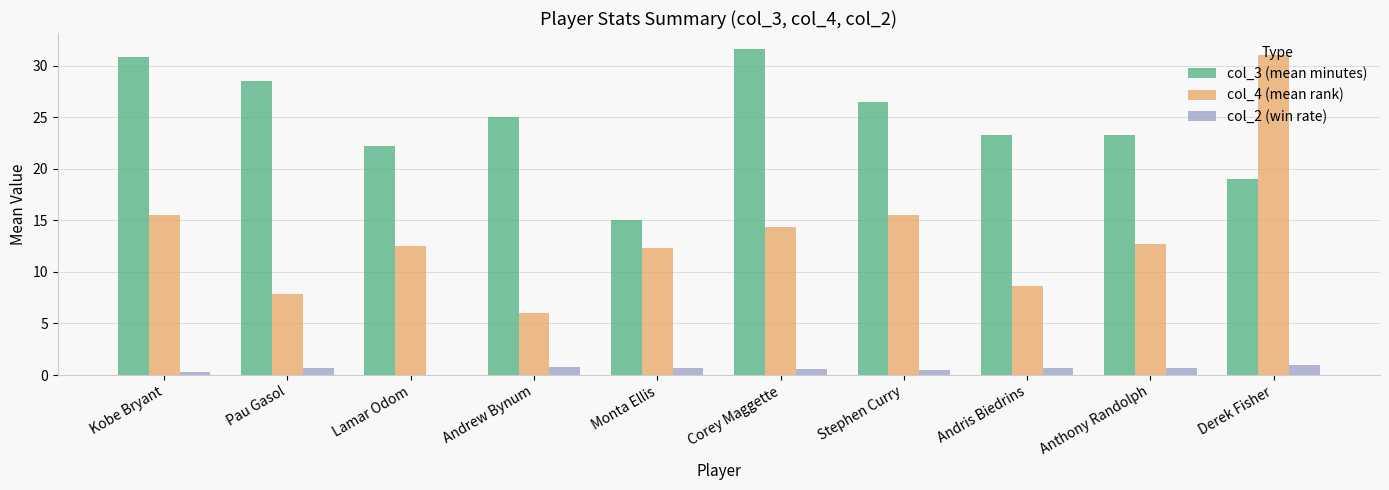

At which label is col_2 (win rate) closest to 0?

Lamar Odom